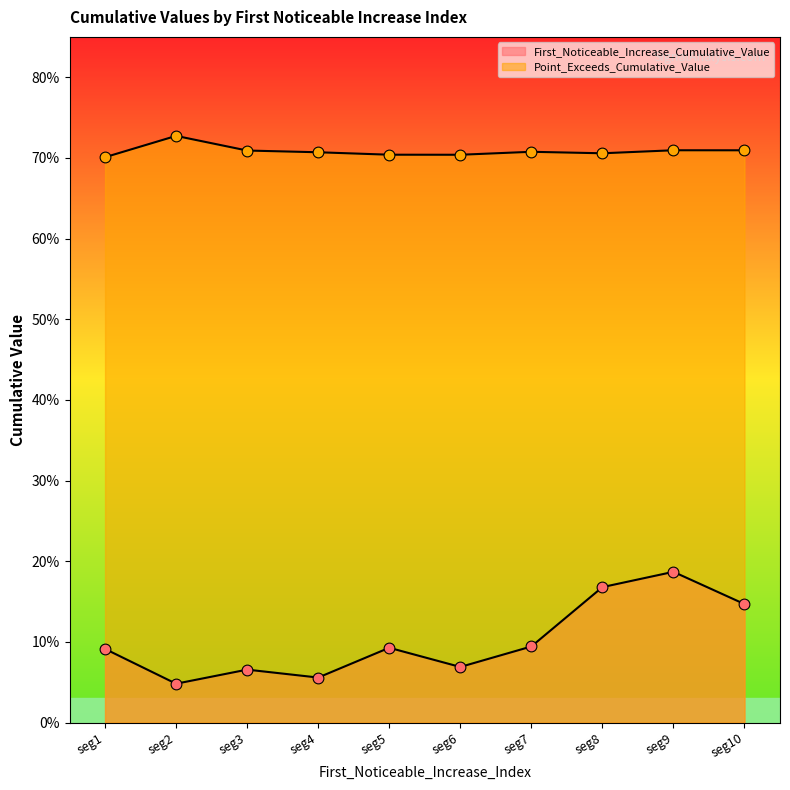

Which series contains the highest Y value?

Point_Exceeds_Cumulative_Value